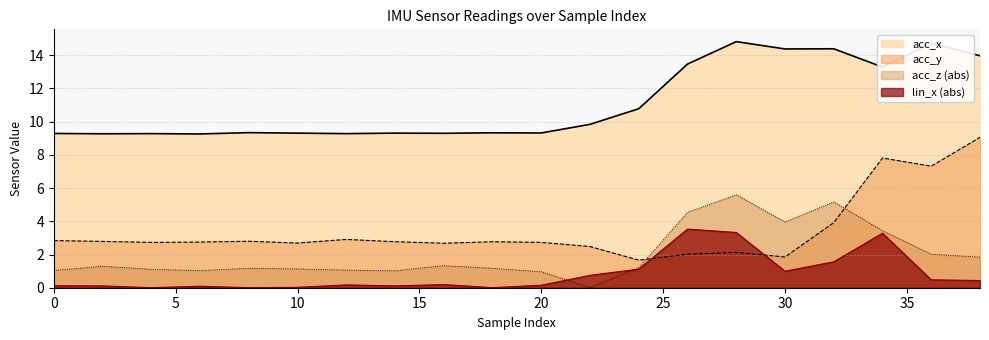

Does the chart have visible grid lines?

Yes